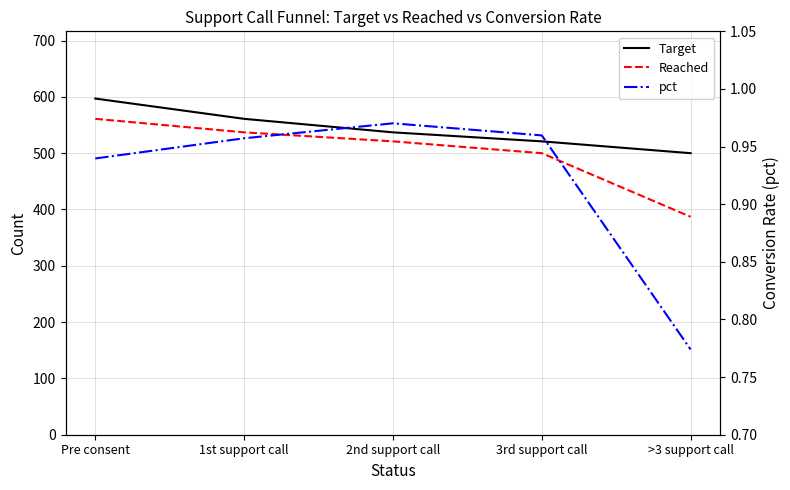

Is the value of pct at Pre consent greater than the value of Target at 1st support call?

No